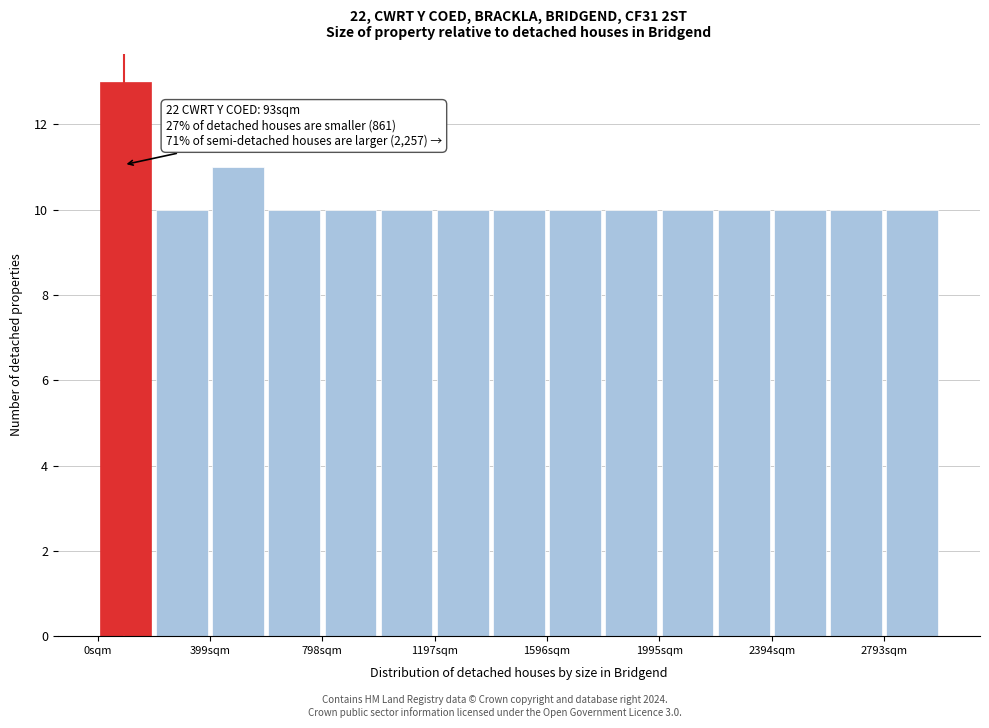

Read against the x-axis, roughly where is the centre of the tallest bar?

100